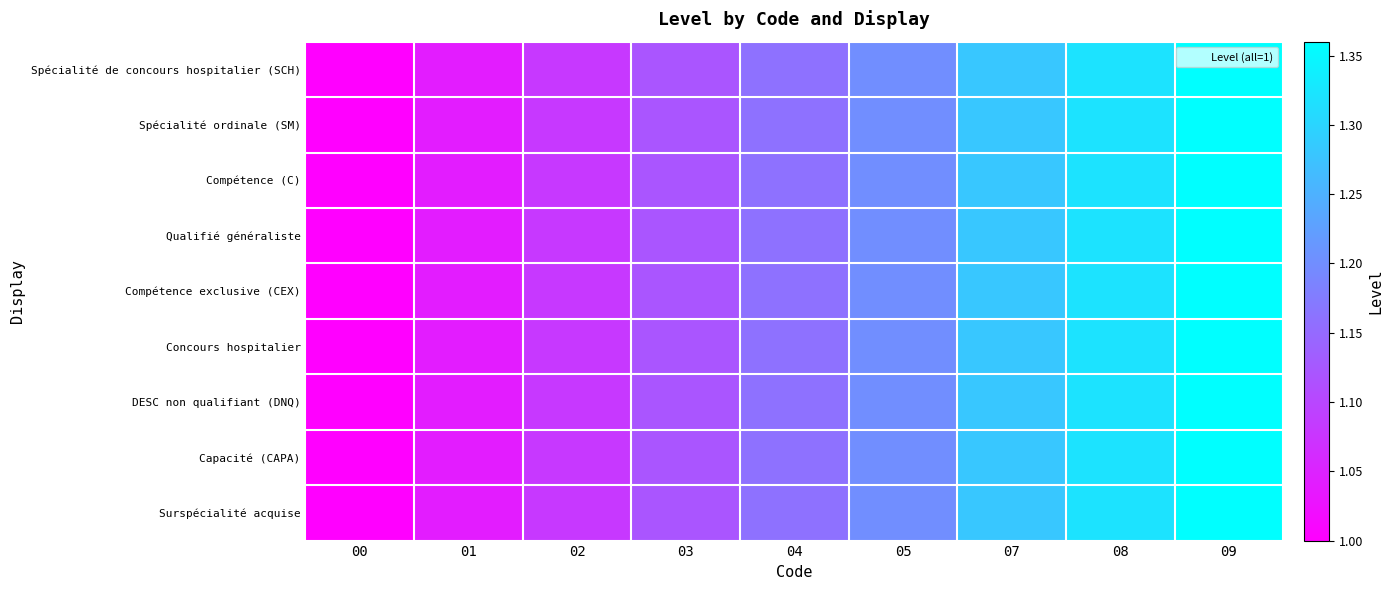

Count the number of categories in the chart.

9